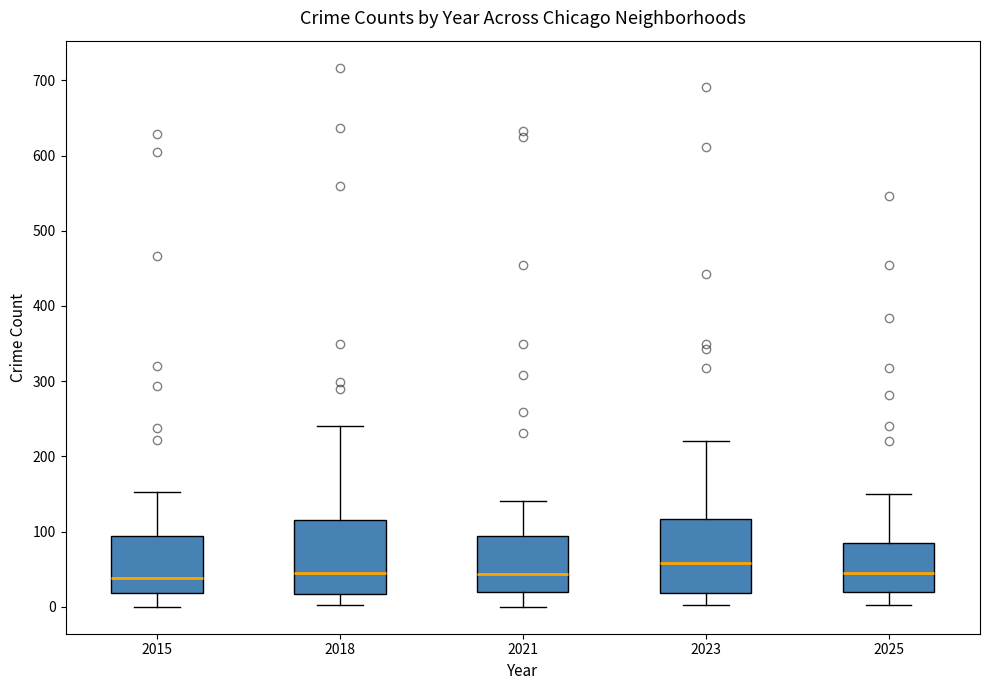

Reading left to right, transcribe this box plot: for each box, give where its median line is, the range the box spans, and where its two whiskers end, as read against the y-axis. The values are not printed on the chart, so give them approximately, as read against the axis.

2015: median 40, box 20 to 90, whiskers 0 to 150
2018: median 40, box 20 to 120, whiskers 0 to 240
2021: median 40, box 20 to 90, whiskers 0 to 140
2023: median 60, box 20 to 120, whiskers 0 to 220
2025: median 50, box 20 to 90, whiskers 0 to 150